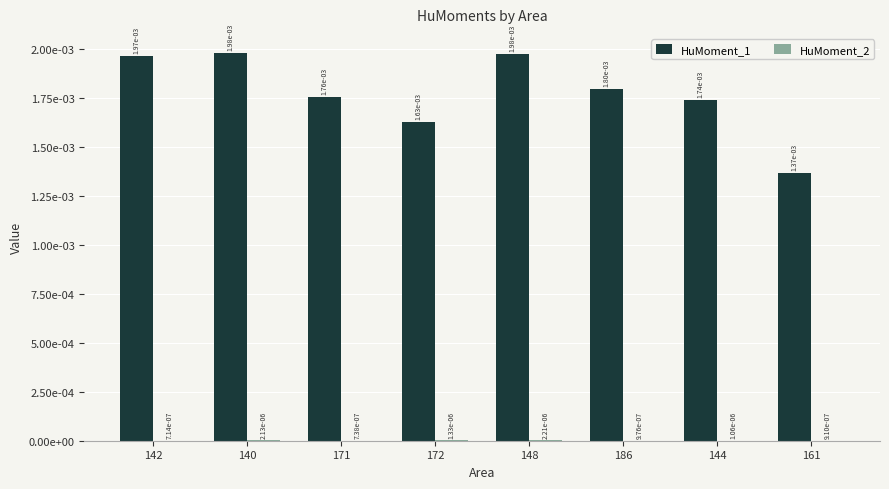

Is it true that HuMoment_1 equals 0.0 at 161?

True